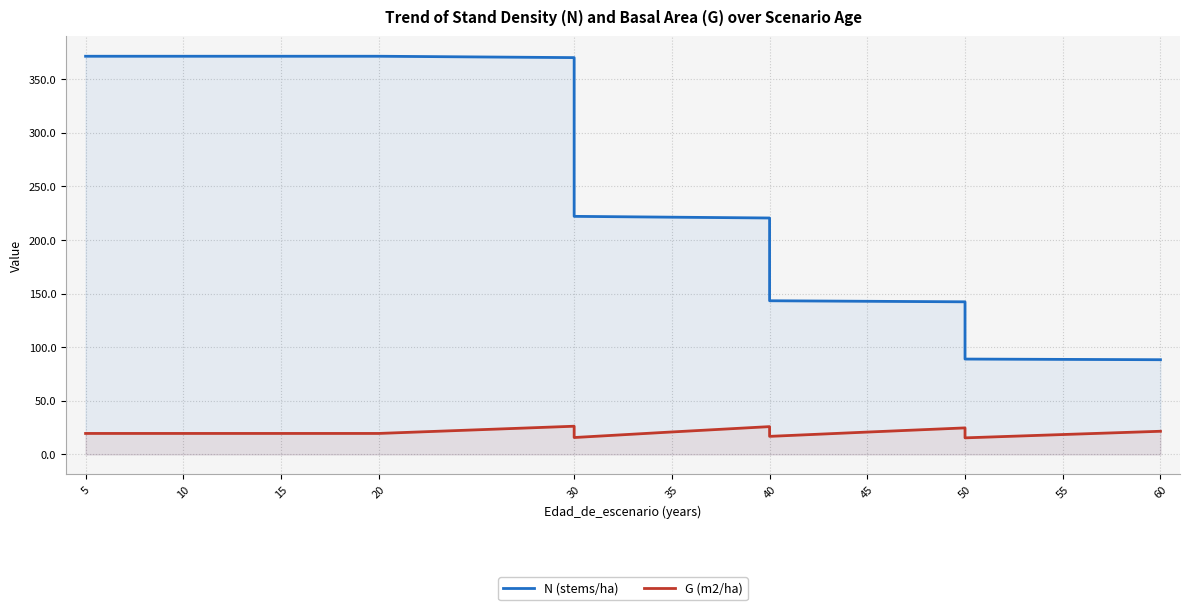

What is the value of the N (stems/ha) point at the 6th from the left?

371.4